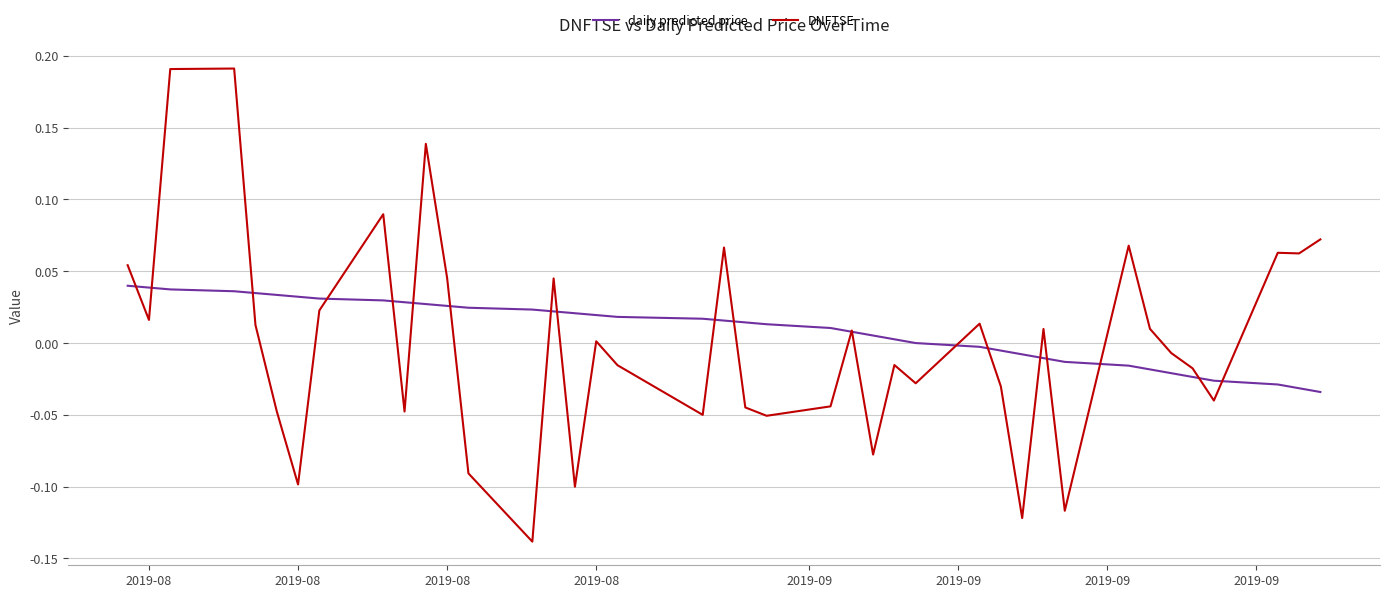

List the series in order of their overall mean, highest first.

daily predicted price, DNFTSE